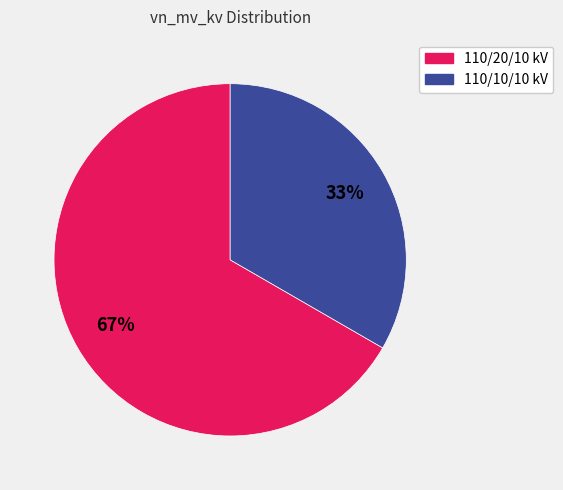

To the nearest percent, what is the average slice percentage?

50%